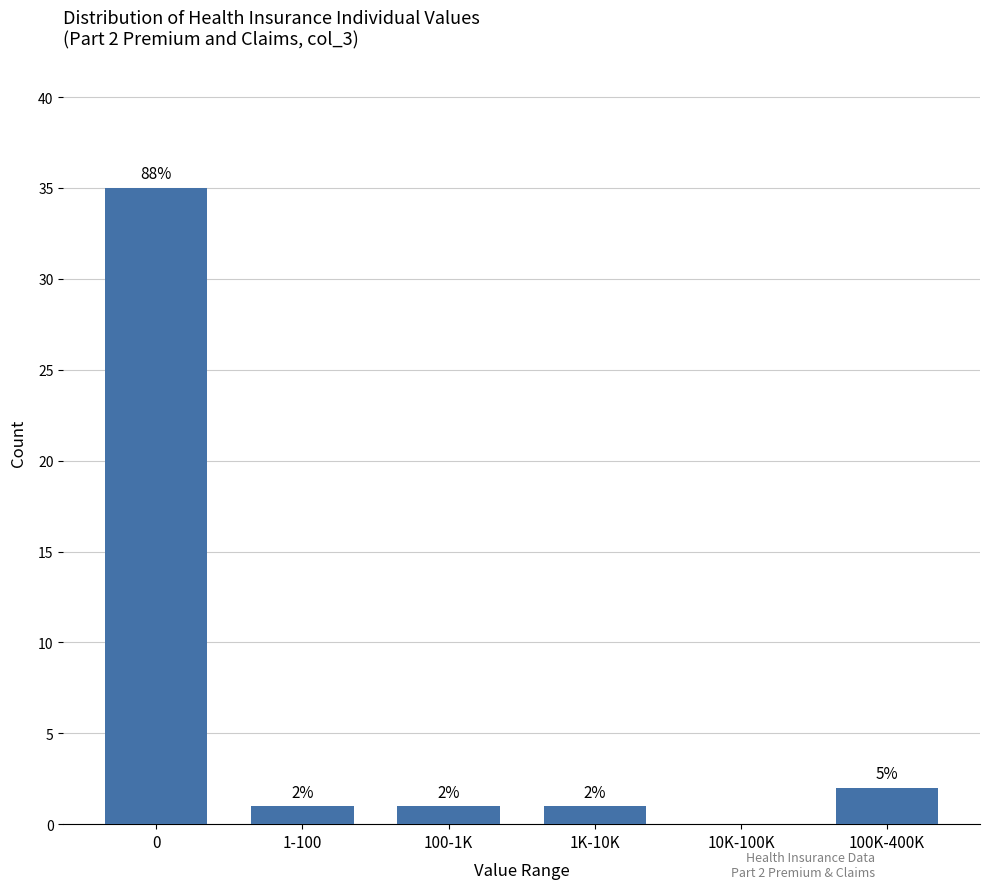

Reading left to right, list all the values displayed in this chart.

0=35	1-100=1	100-1K=1	1K-10K=1	10K-100K=0	100K-400K=2